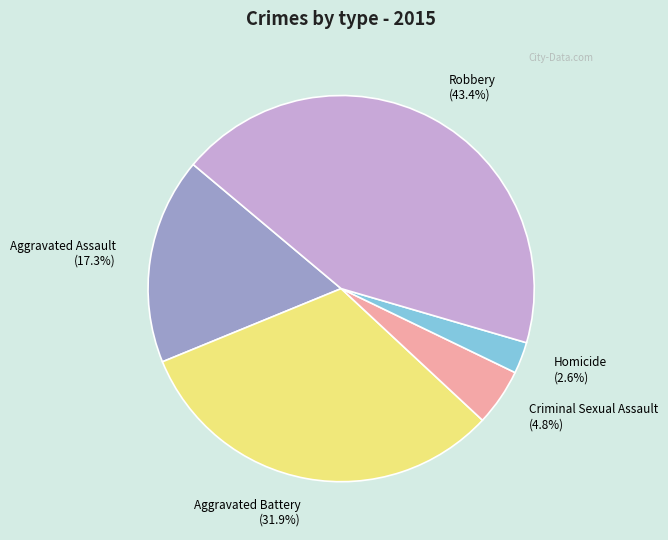

What percentage do Homicide and Robbery together represent?

46.0%